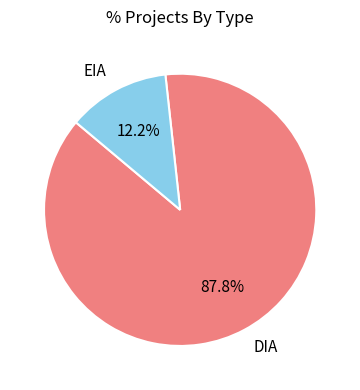

Is it true that EIA is 24% of the pie?

False